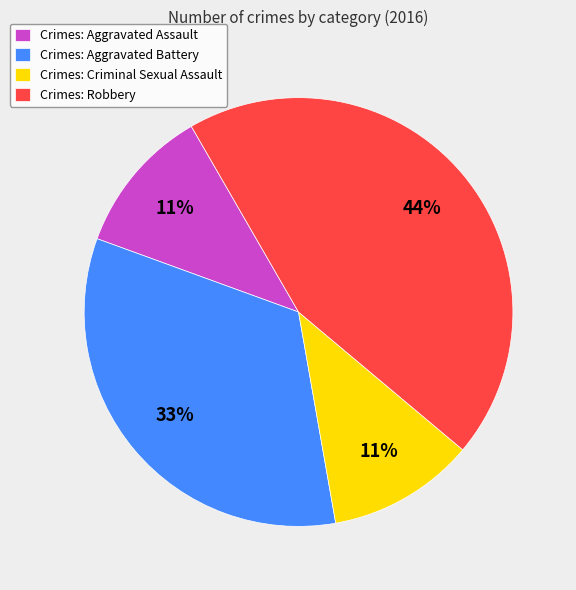

Which category has the biggest portion of the pie?

Crimes: Robbery